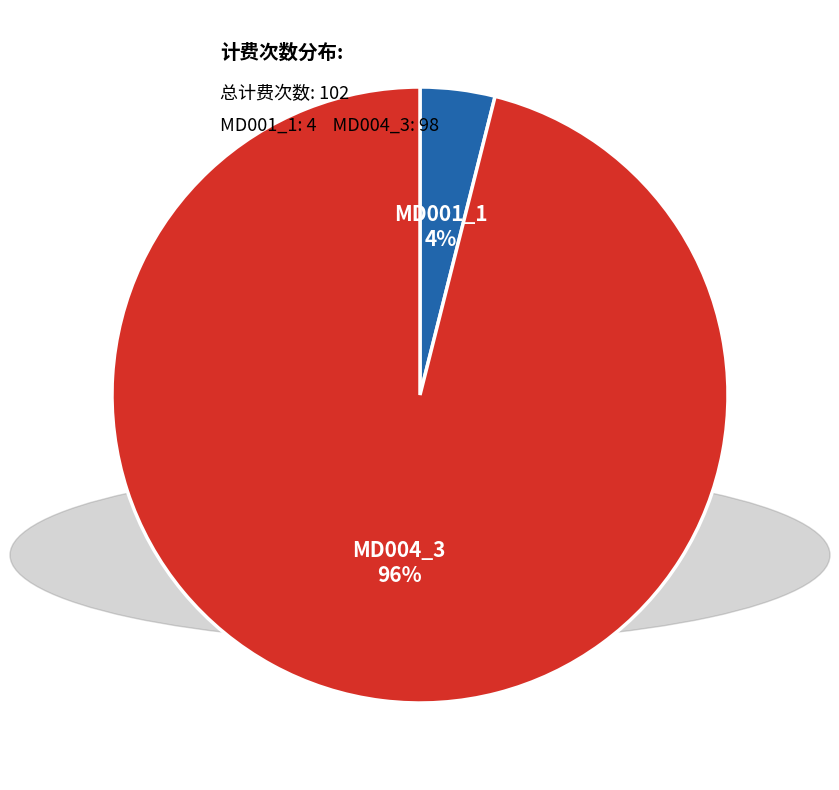

How many segments does this pie chart have?

2